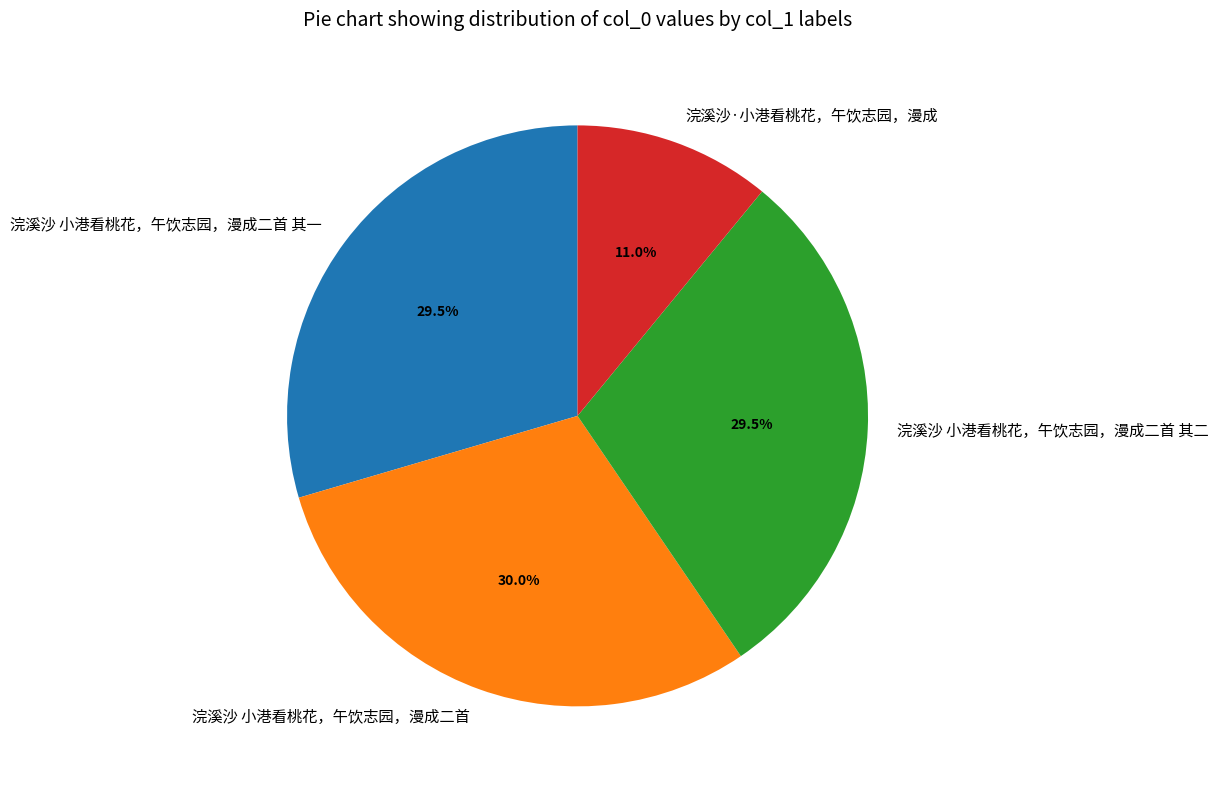

Between 浣溪沙 小港看桃花，午饮志园，漫成二首 其一 and 浣溪沙·小港看桃花，午饮志园，漫成, which is larger?

浣溪沙 小港看桃花，午饮志园，漫成二首 其一